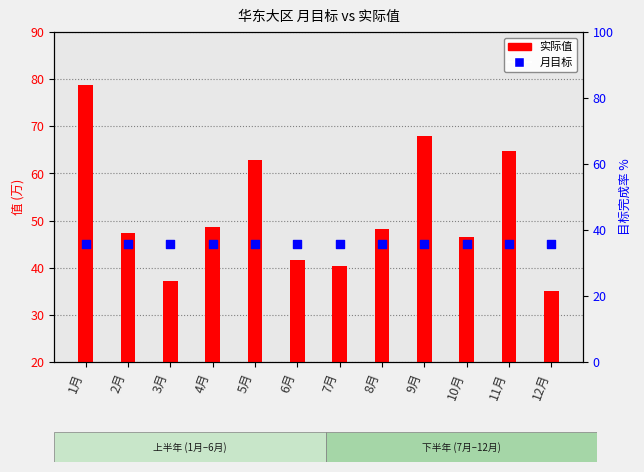

Which series contains the lowest Y value?

实际值